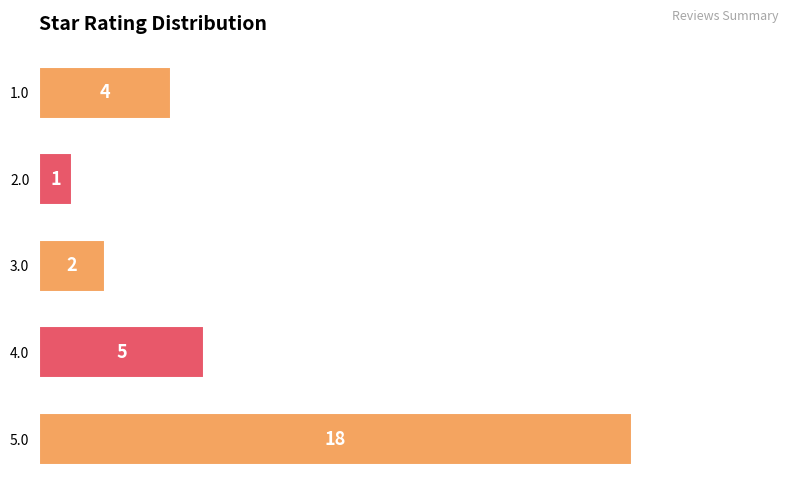

At which label is the value closest to 9?

4.0